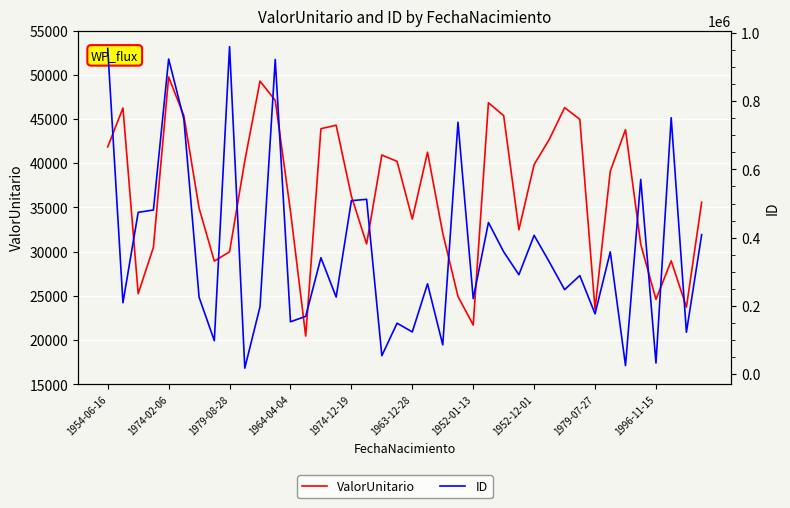

What is the difference between the maximum and second lowest values in the ID series?

934367.0